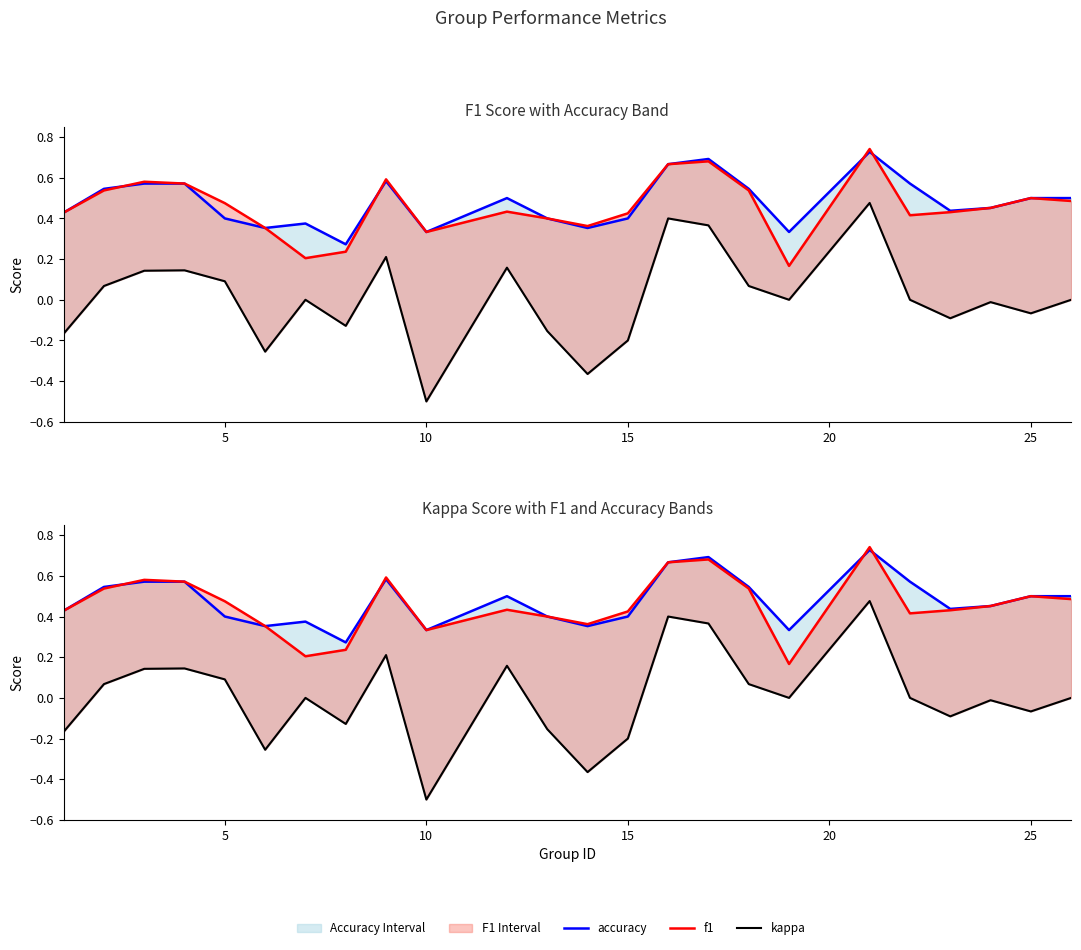

What are all the series names shown in the legend?

accuracy, f1, kappa